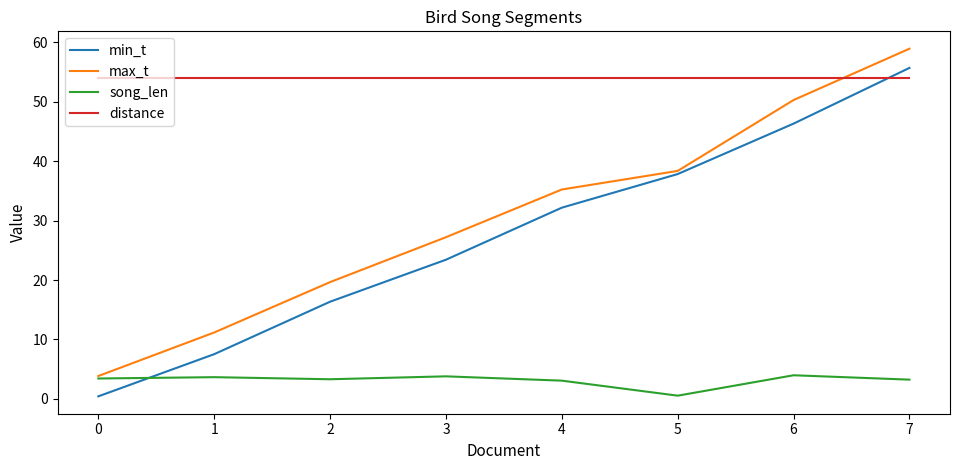

Which category has the highest value across all series?

7